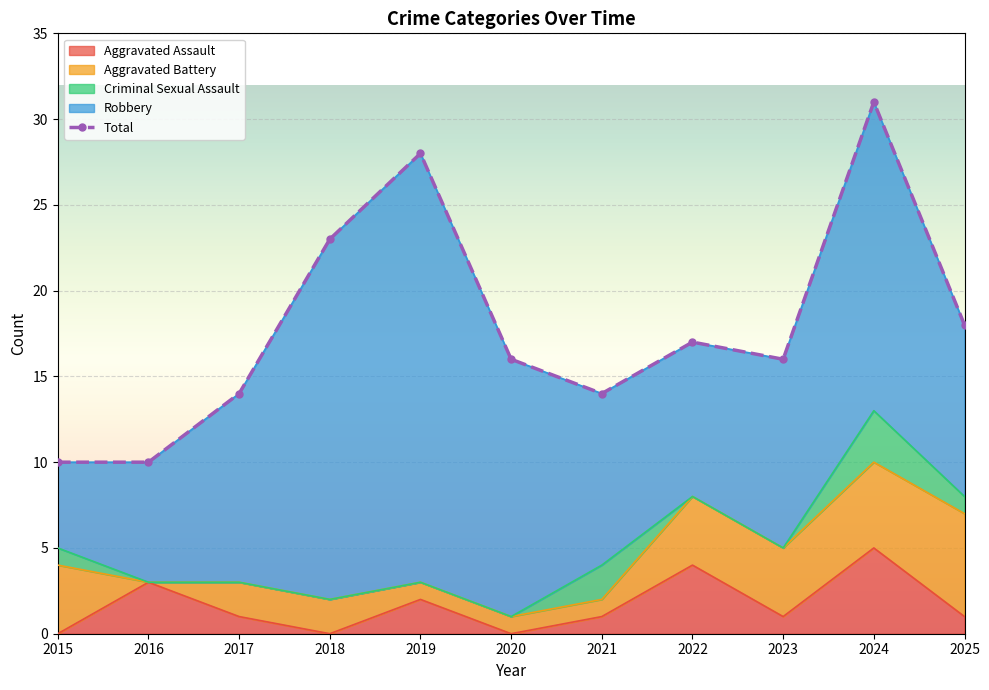

What is the value of the 7th point from the left?

14